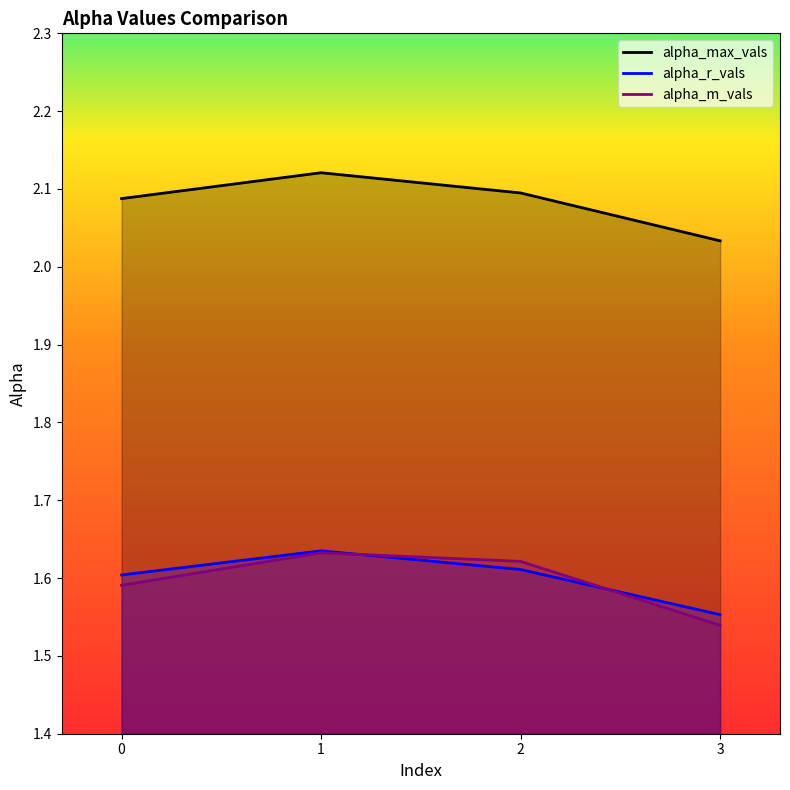

Reading left to right, what are all the values shown in this chart?

alpha_max_vals: 2.1	2.1	2.1	2.0
alpha_r_vals: 1.6	1.6	1.6	1.6
alpha_m_vals: 1.6	1.6	1.6	1.5